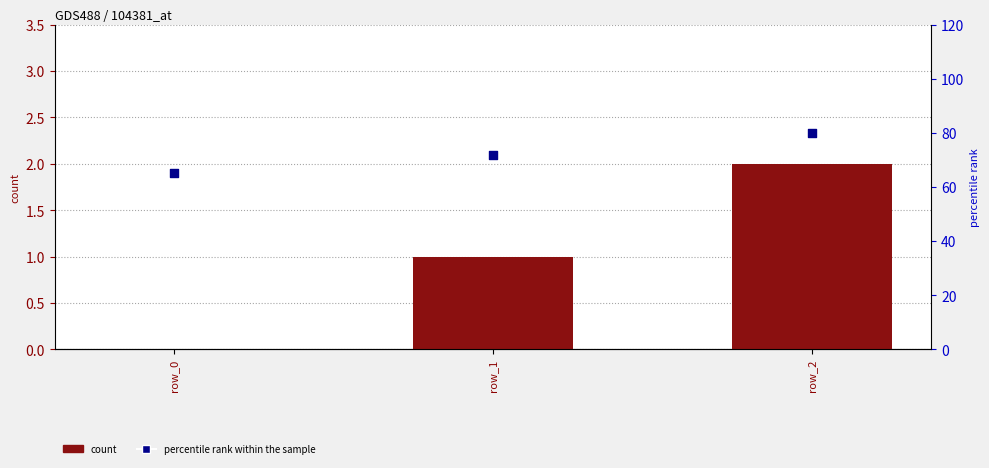

Which series contains the highest Y value?

percentile rank within the sample